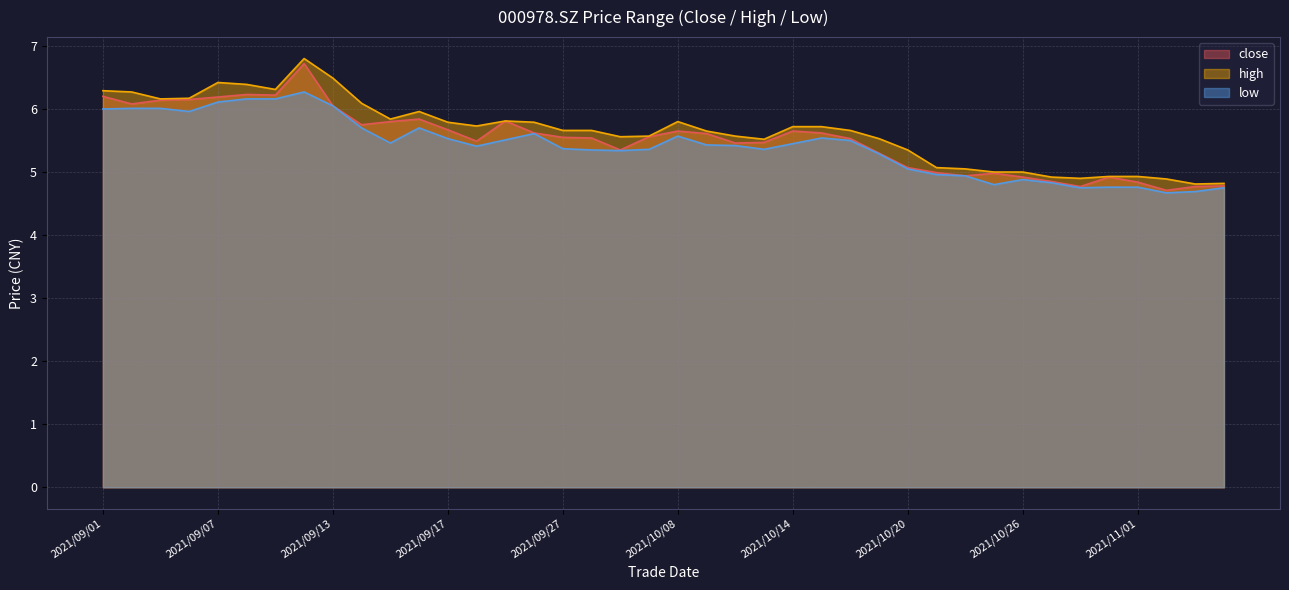

Rank the series at 2021/11/04 from highest to lowest value.

high, close, low